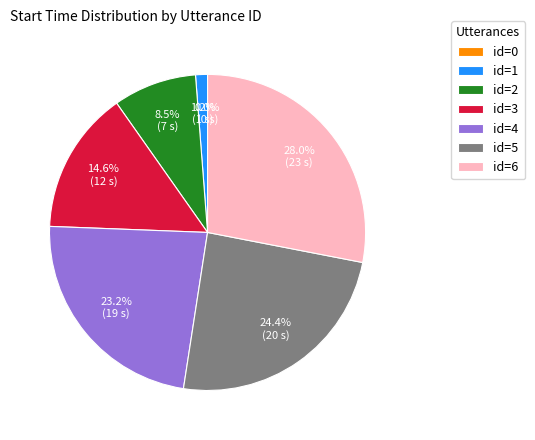

Does id=4 account for over 50% of the chart?

No